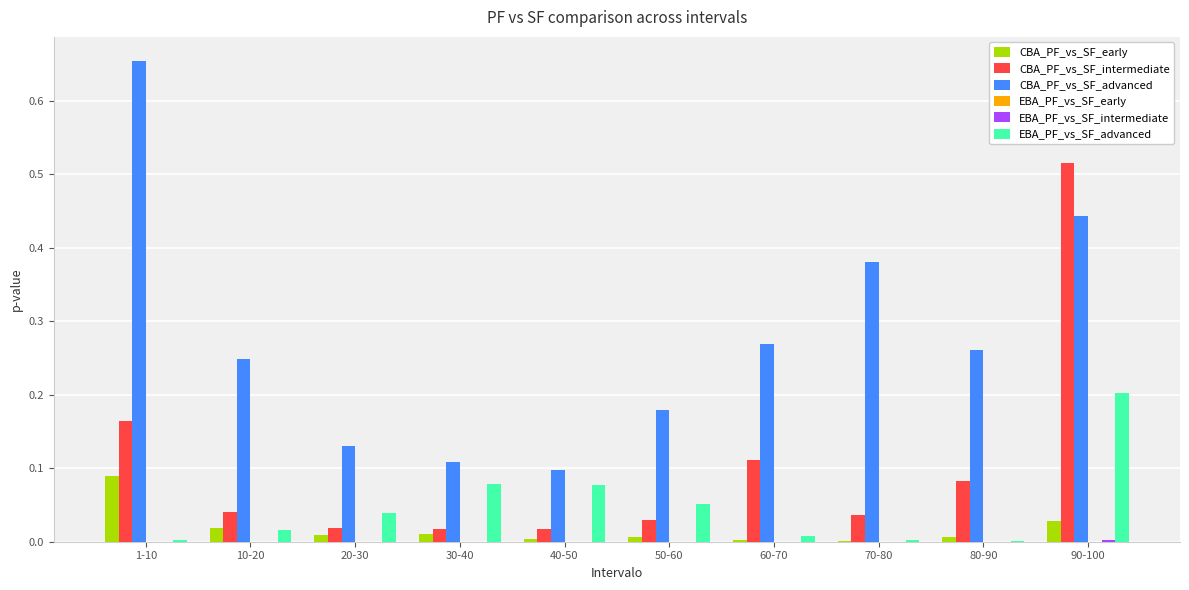

Which series changed the most between 20-30 and 60-70?

CBA_PF_vs_SF_advanced